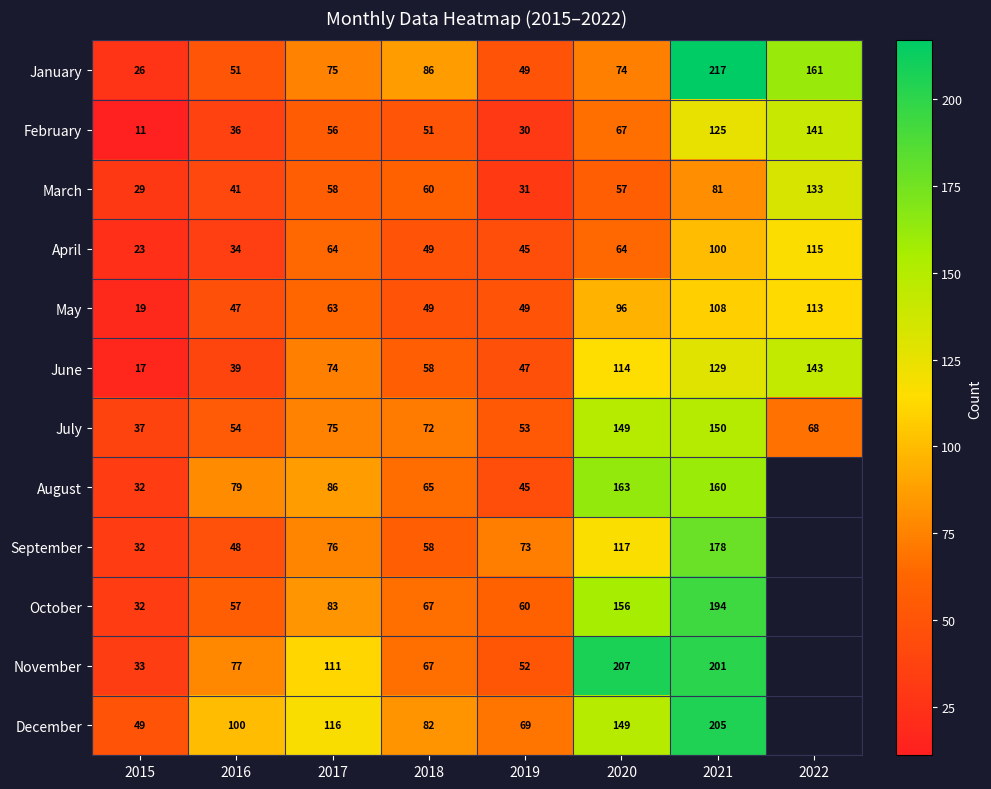

At which category is the sum across all series the highest?

2021